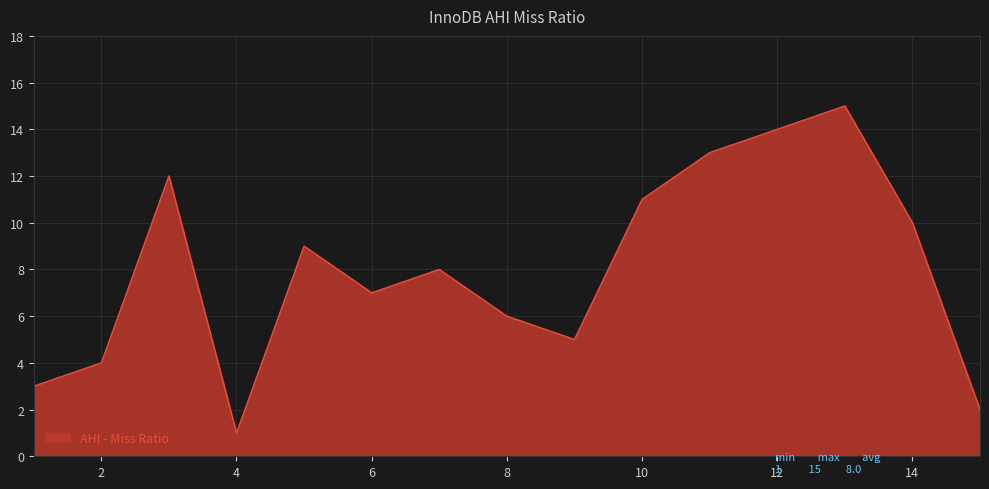

How many values are below 8?

7